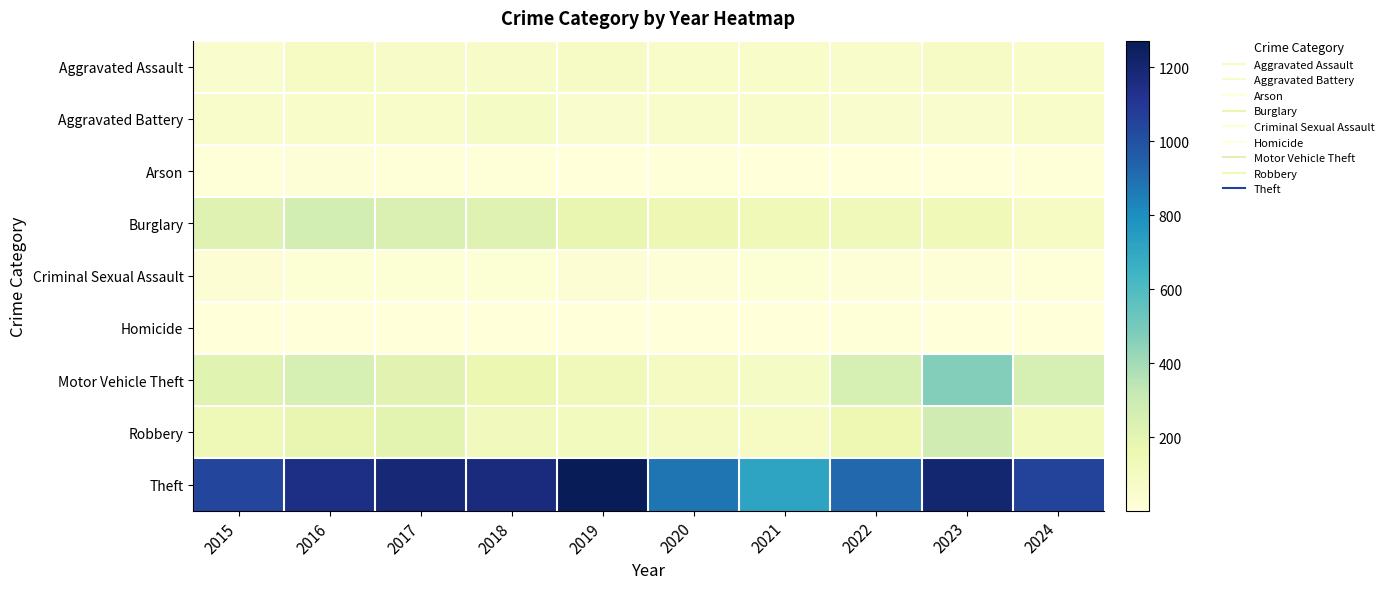

At how many categories does at least one series exceed 1171?

3